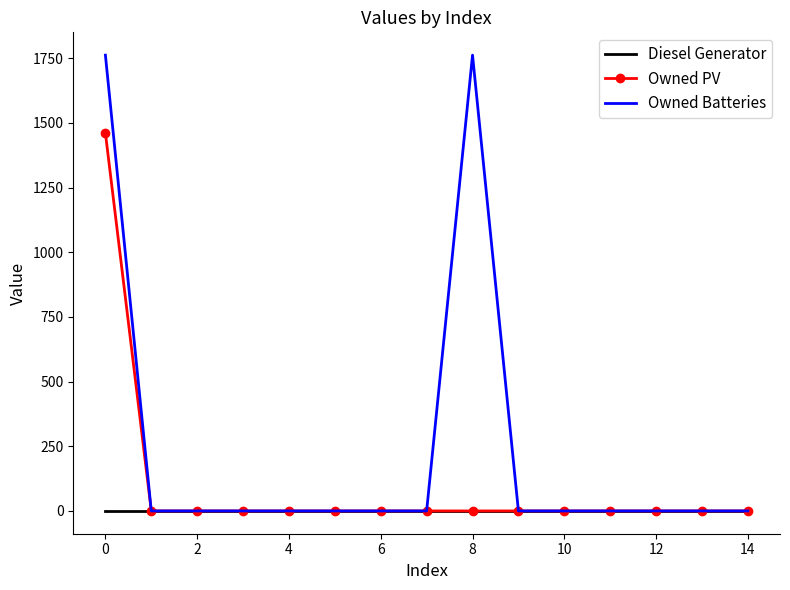

Rank the series by their average value, from highest to lowest.

Owned Batteries, Owned PV, Diesel Generator